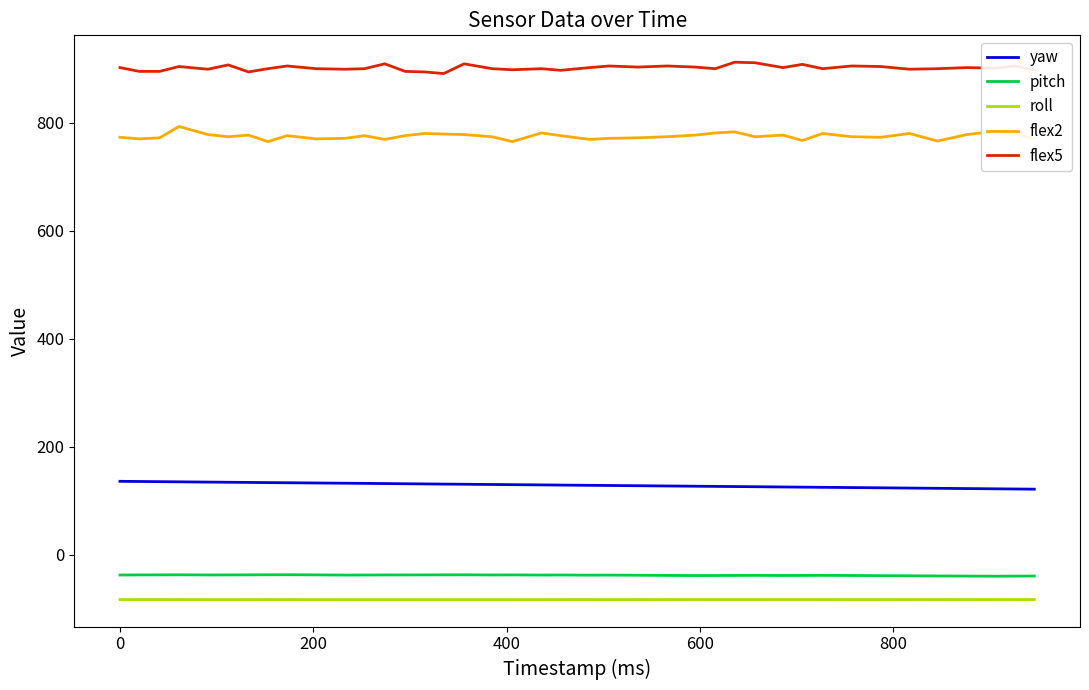

True or false: pitch and roll intersect in this chart.

False